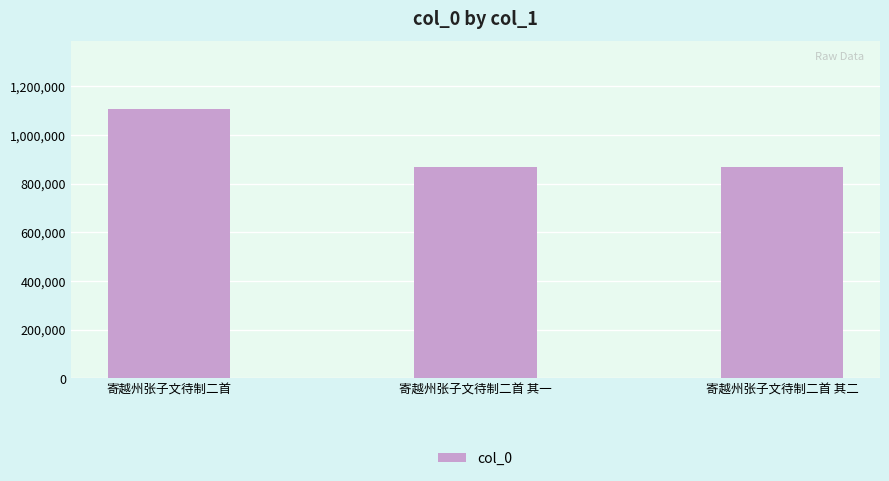

The value at 寄越州张子文待制二首 其二 is 313354. True or false?

False